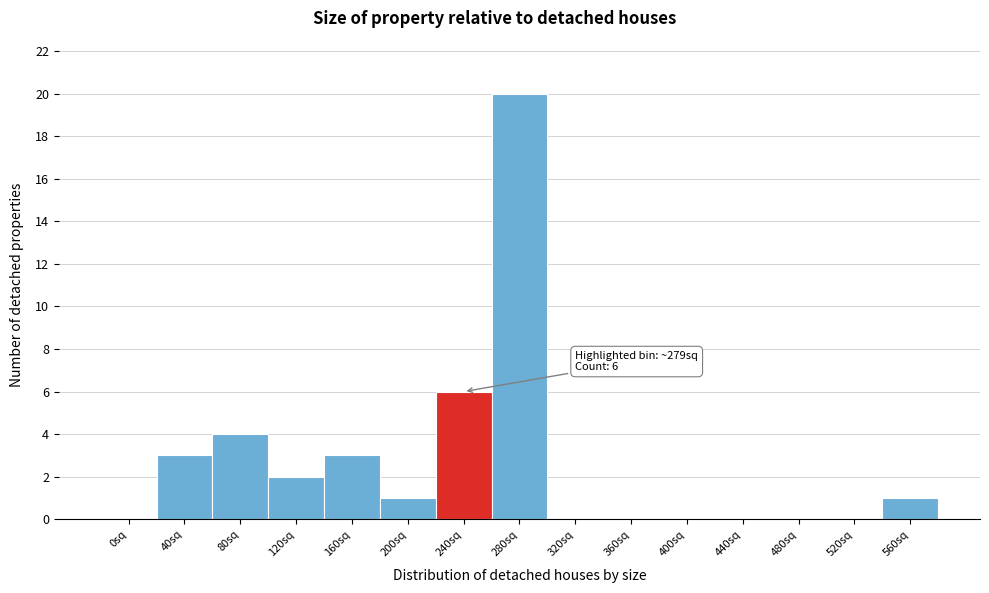

Reading left to right, transcribe all the data shown in this chart.

0sq=0	40sq=3	80sq=4	120sq=2	160sq=3	200sq=1	240sq=6	280sq=20	320sq=0	360sq=0	400sq=0	440sq=0	480sq=0	520sq=0	560sq=1